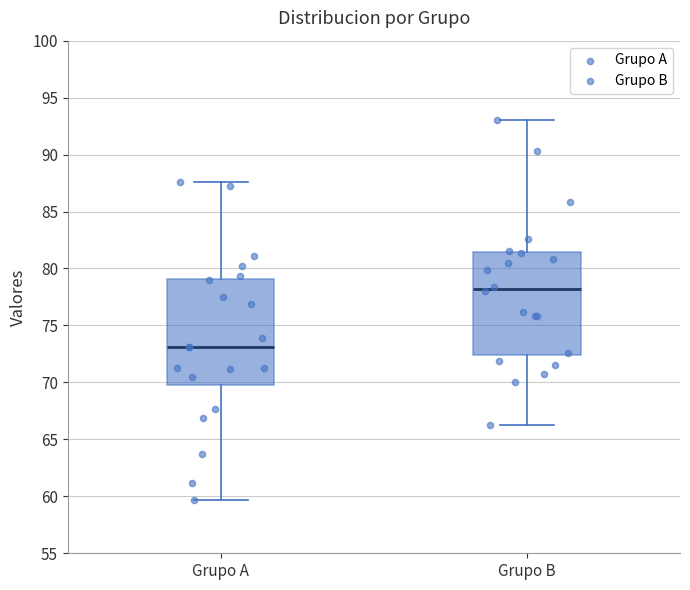

Reading left to right, transcribe this box plot: for each box, give where its median line is, the range the box spans, and where its two whiskers end, as read against the y-axis. The values are not printed on the chart, so give them approximately, as read against the axis.

Grupo A: median 73.0, box 70.0 to 79.0, whiskers 59.5 to 87.5
Grupo B: median 78.0, box 72.5 to 81.5, whiskers 66.5 to 93.0